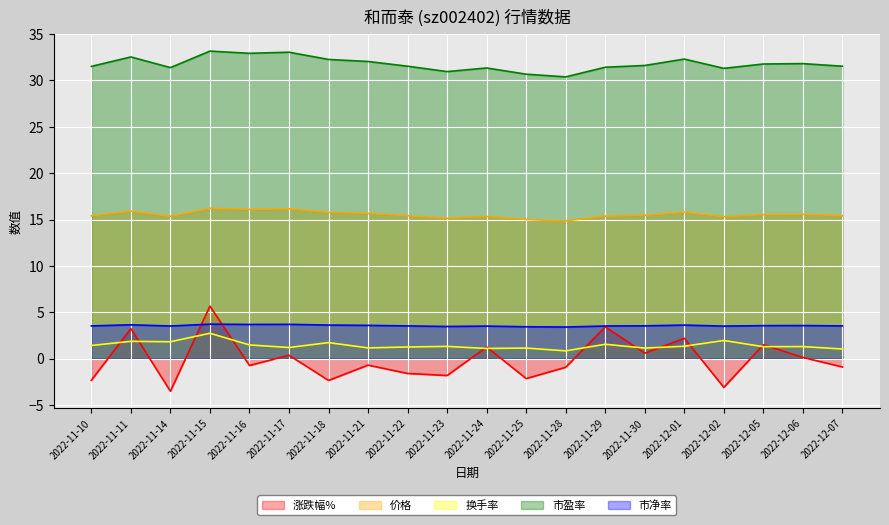

What position from the right is 2022-11-23?

11